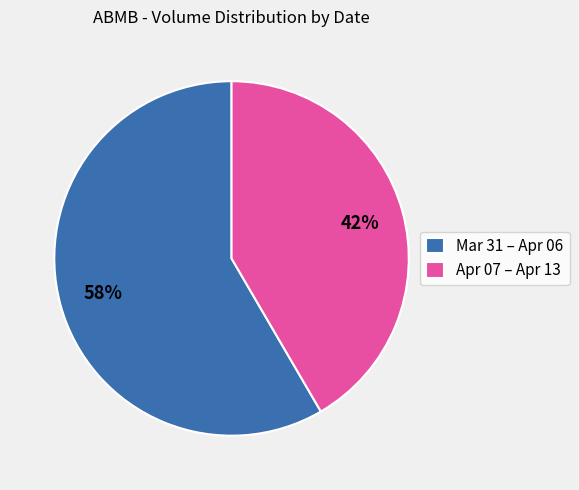

What is the smallest slice in the pie chart?

Apr 07 – Apr 13